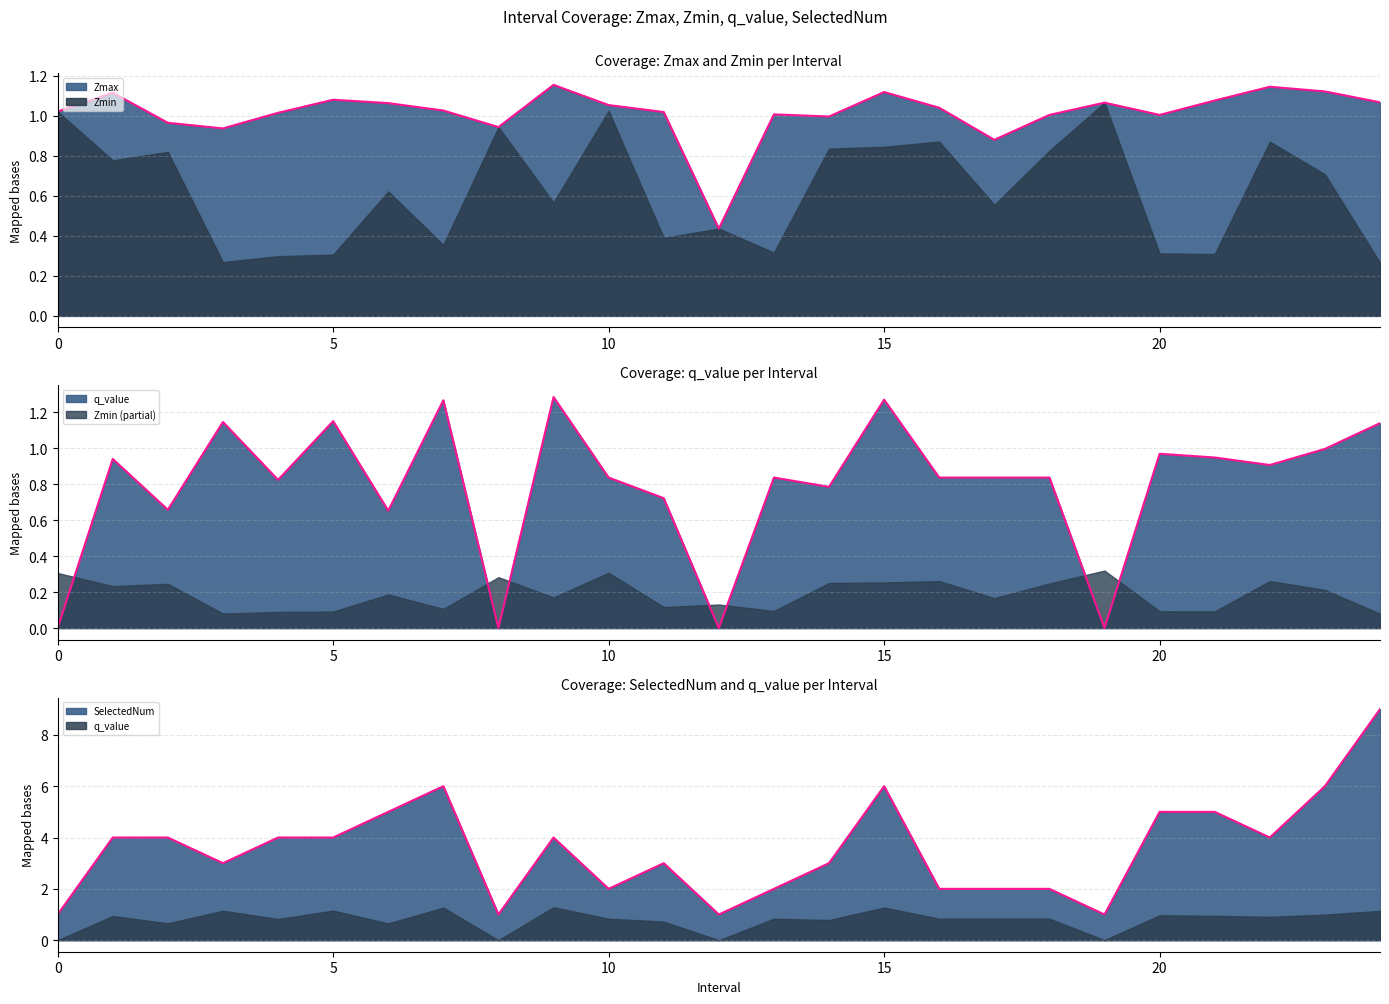

Does the chart have visible grid lines?

Yes